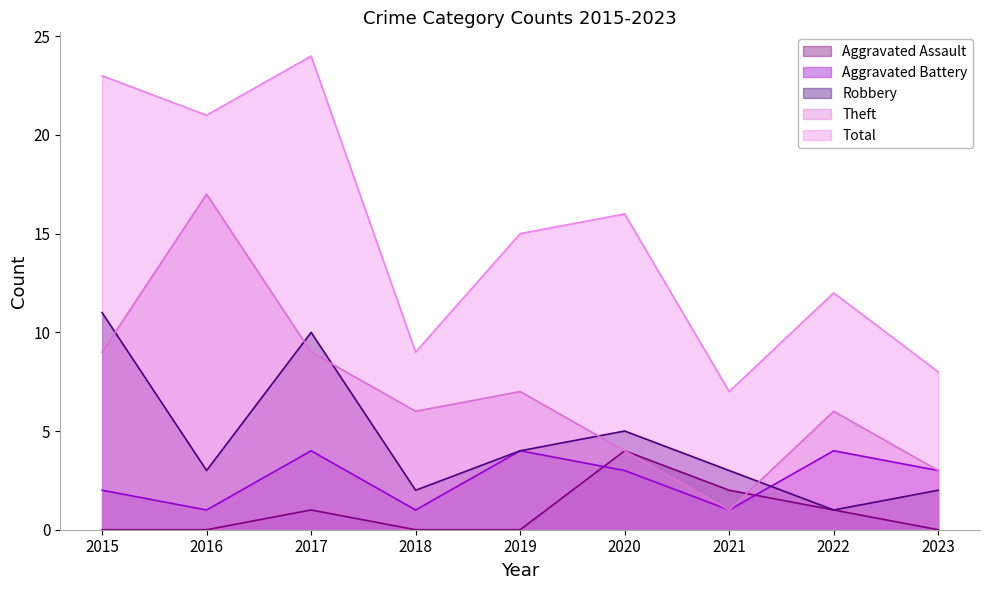

At which label does Theft reach its peak?

2016